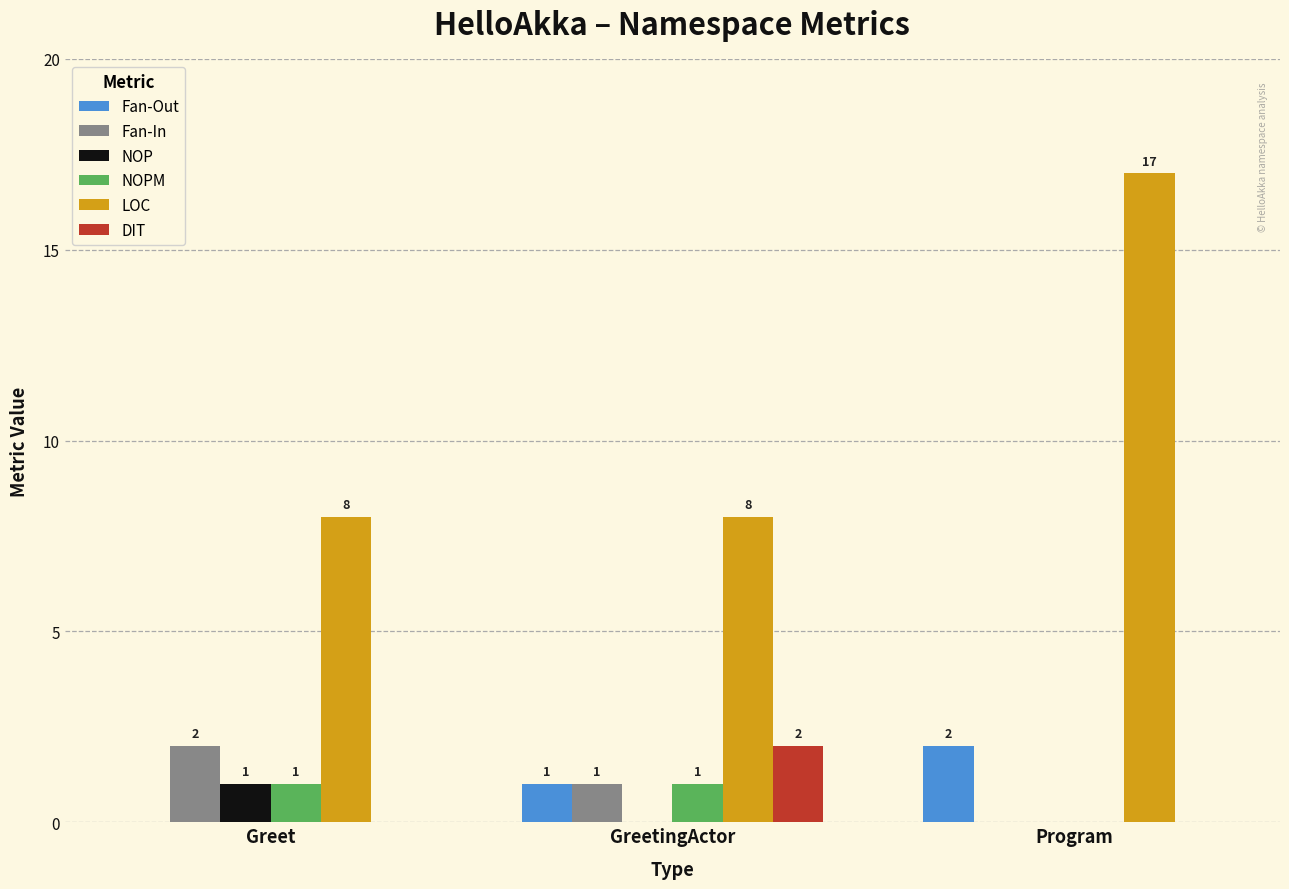

What is the spread (max minus min) of values at Program?

17